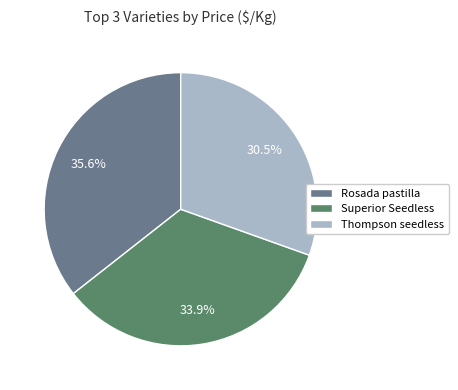

Between Thompson seedless and Superior Seedless, which is larger?

Superior Seedless